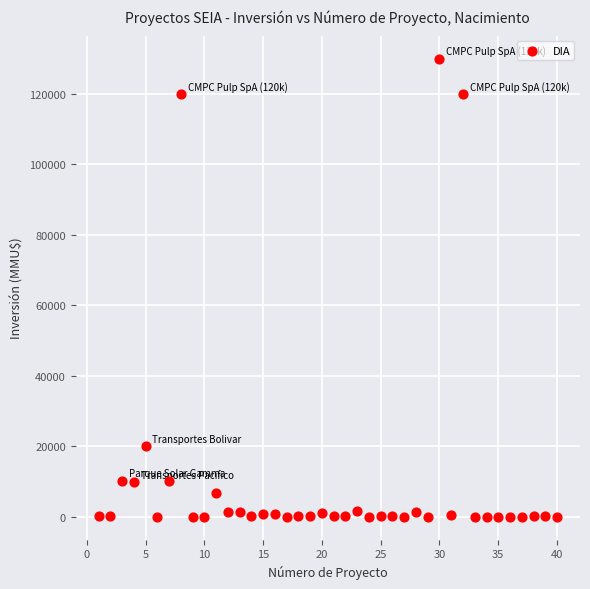

What is the range of X values (max minus min)?

39